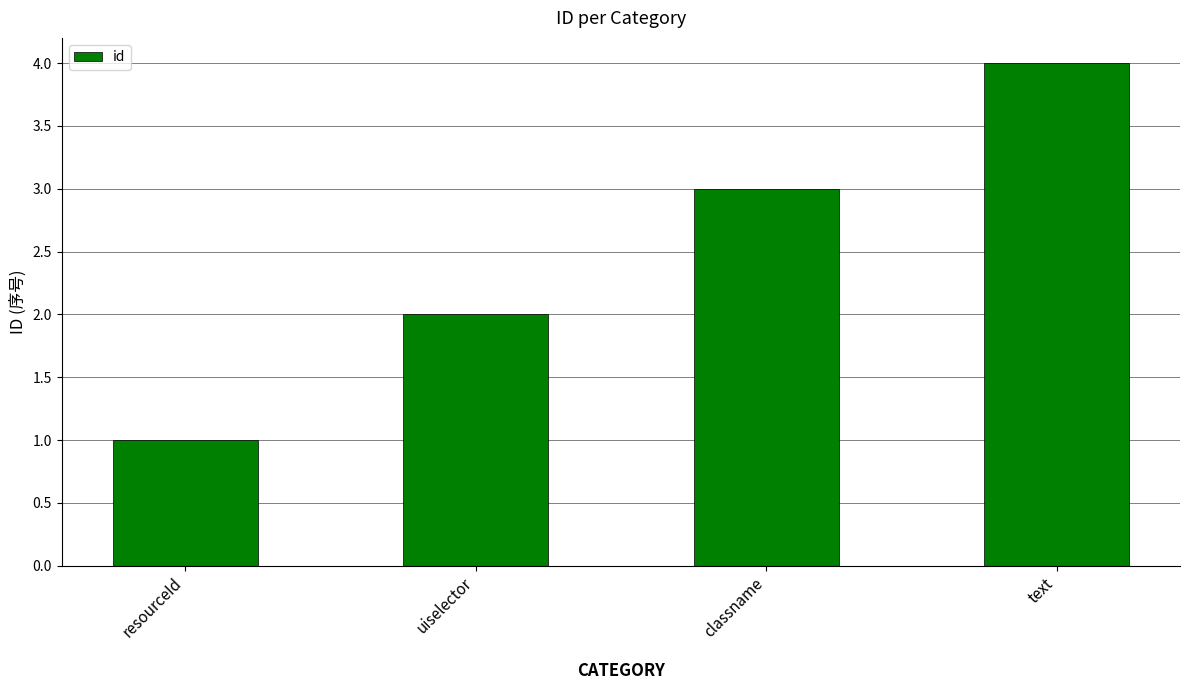

What is the greatest value displayed?

4